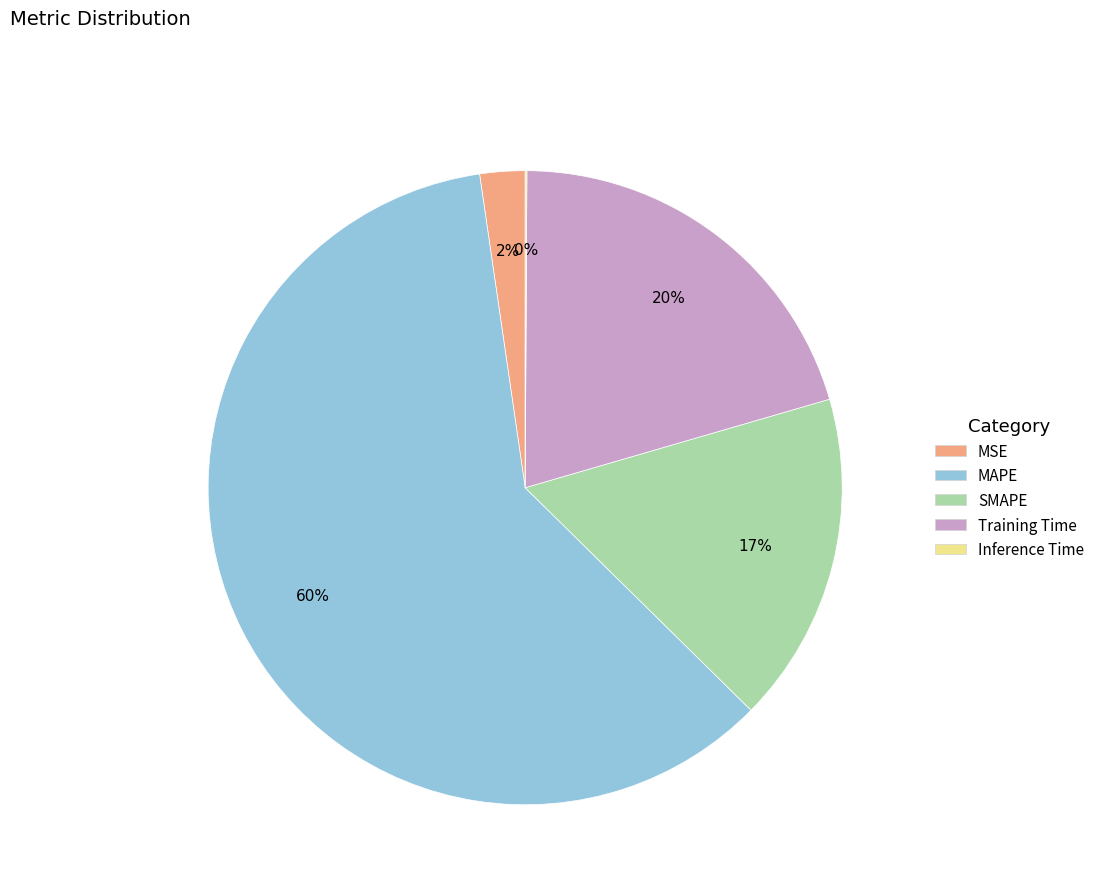

Does MAPE represent more than half of the total?

Yes